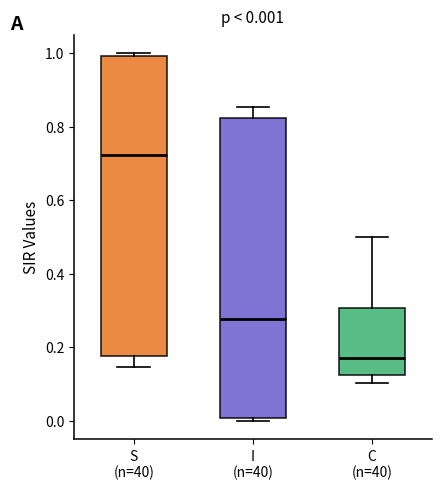

Which box has the highest median line?

S (n=40)